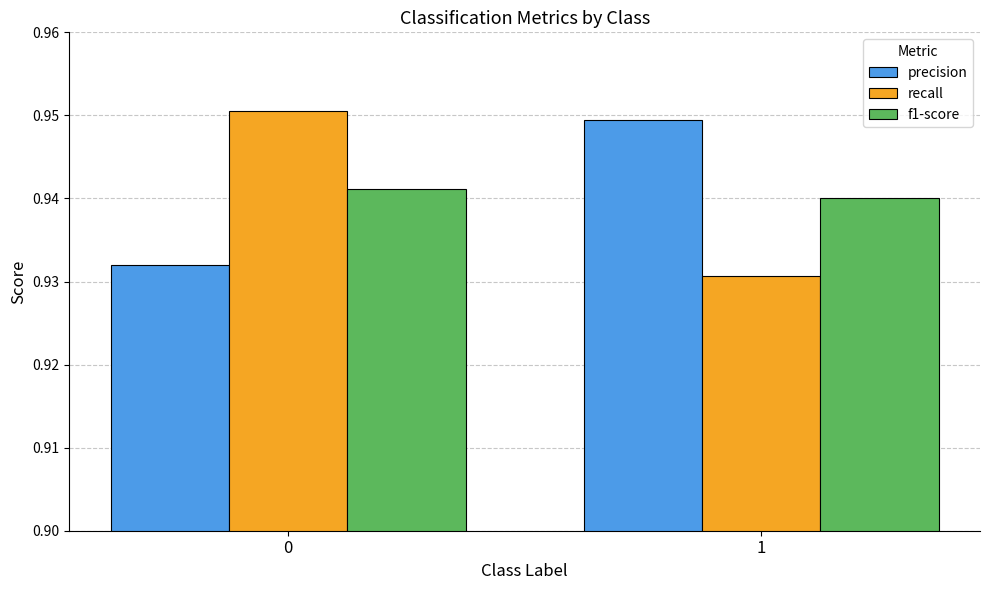

Which category has the lowest value across all series?

1